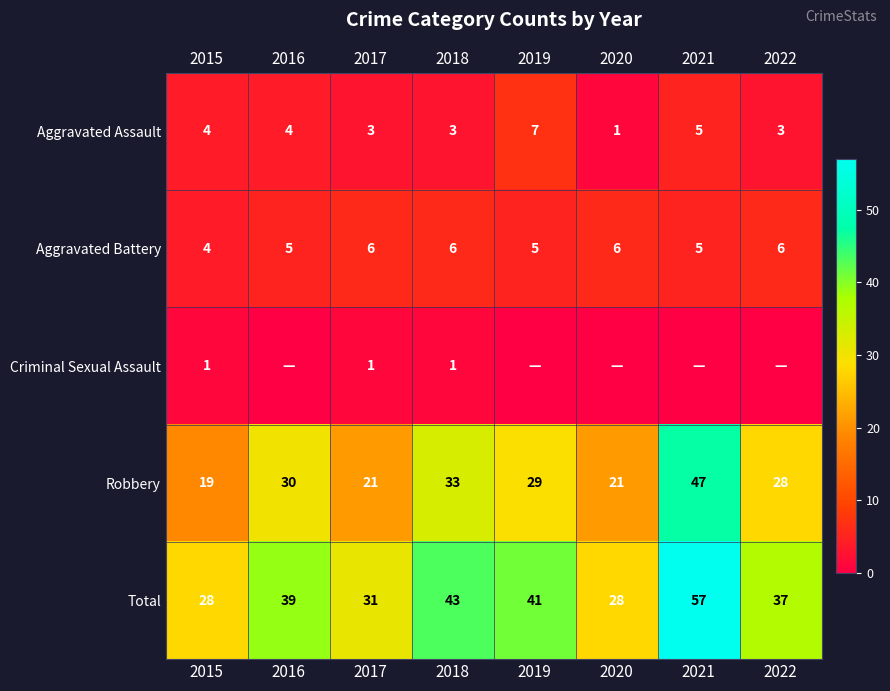

What is the highest value of the Robbery series?

47